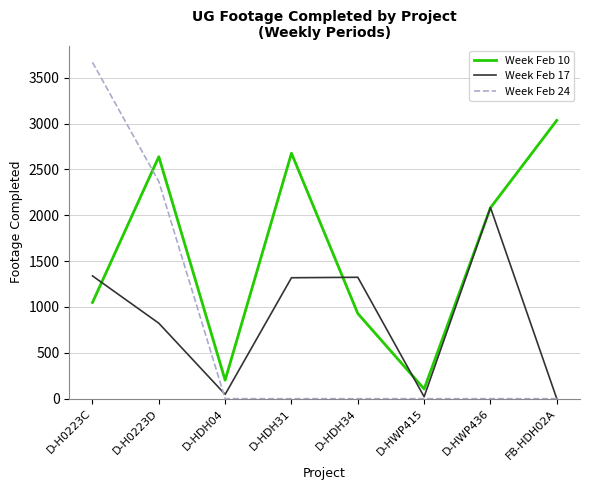

Rank the series by their maximum value, from lowest to highest.

Week Feb 17, Week Feb 10, Week Feb 24